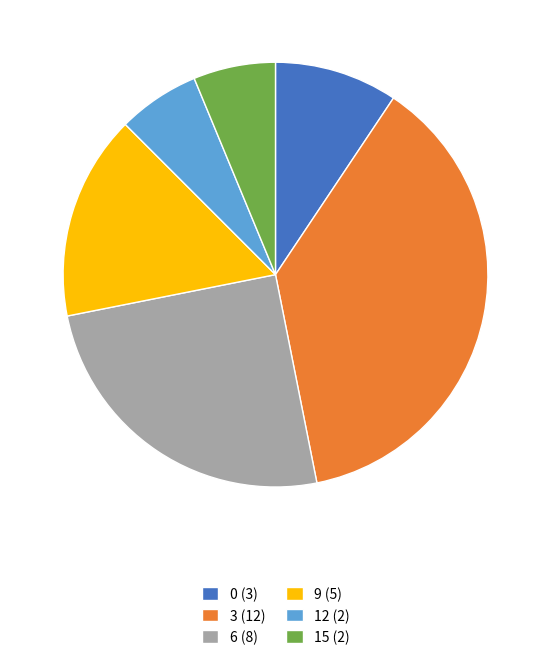

True or false: 12 accounts for 13% of the total.

False